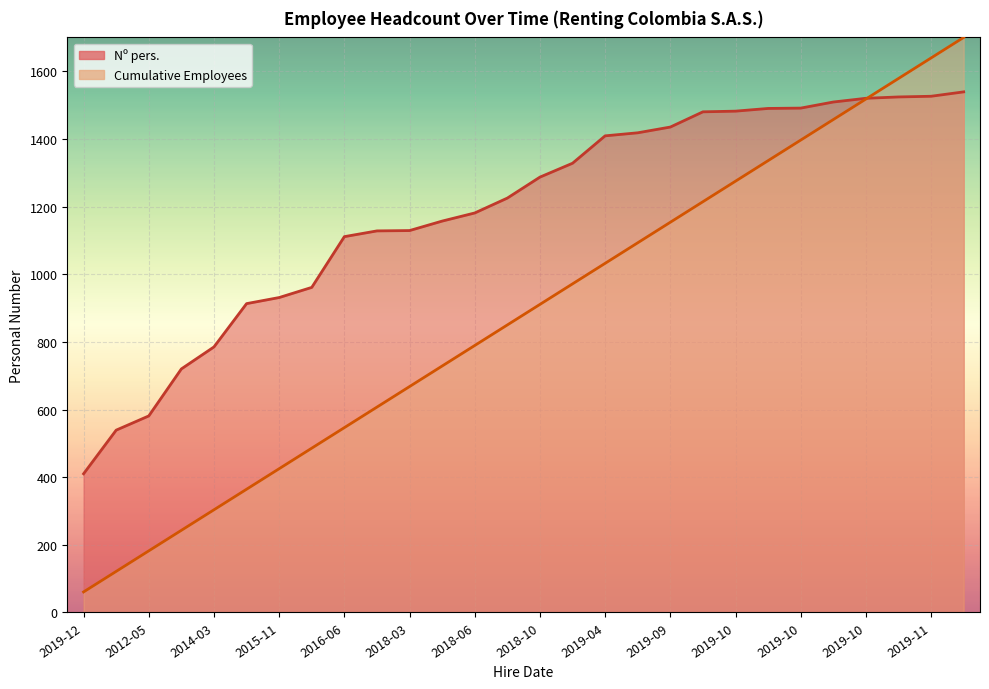

What is the maximum value shown in the chart?

1700.0